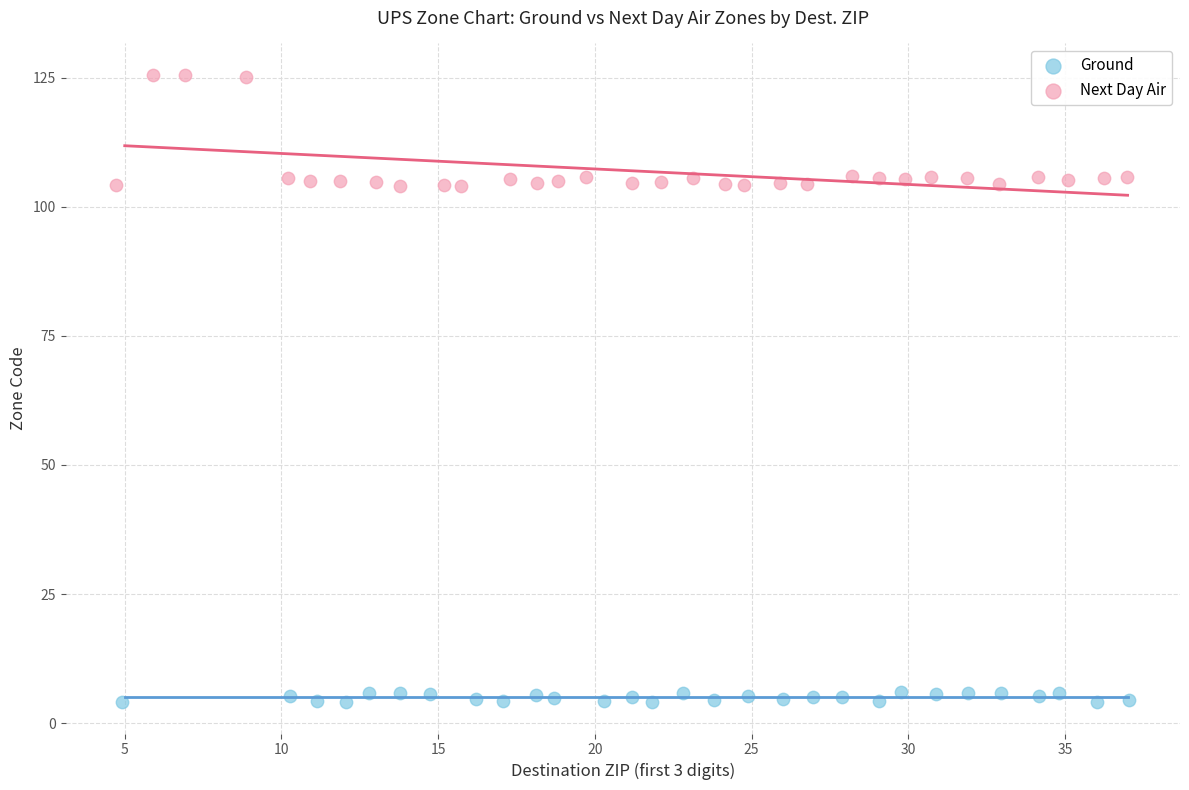

Which series has the widest spread of Y values?

Next Day Air